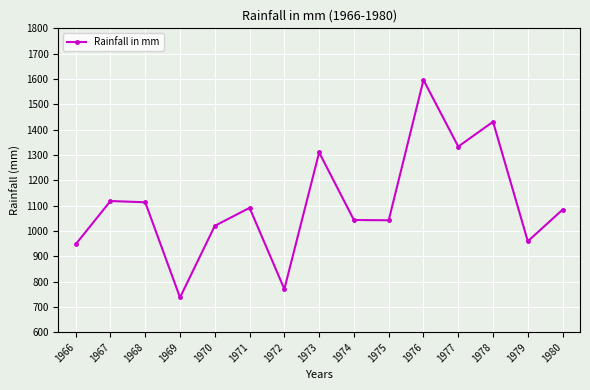

The chart shows a value of 2601 at 1975. True or false?

False